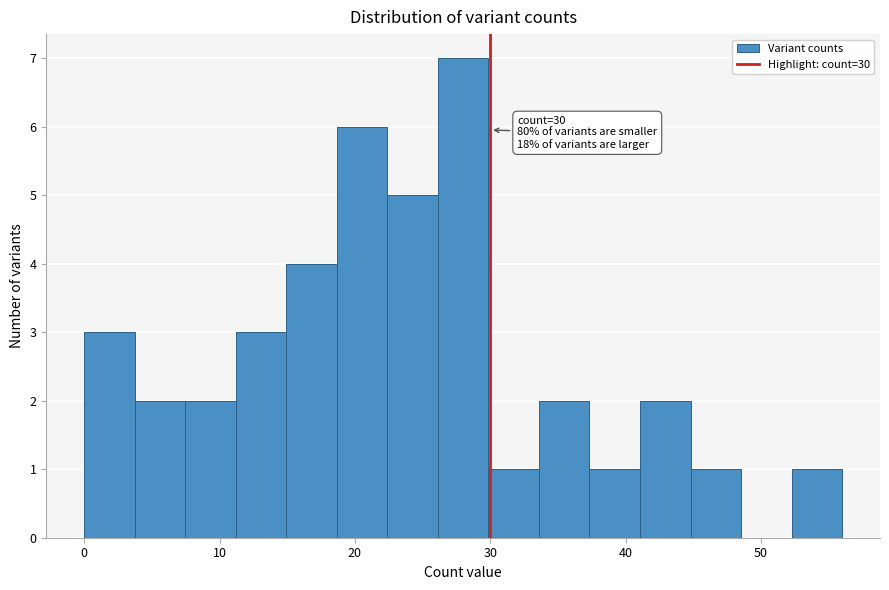

Read against the x-axis, roughly where is the centre of the tallest bar?

28